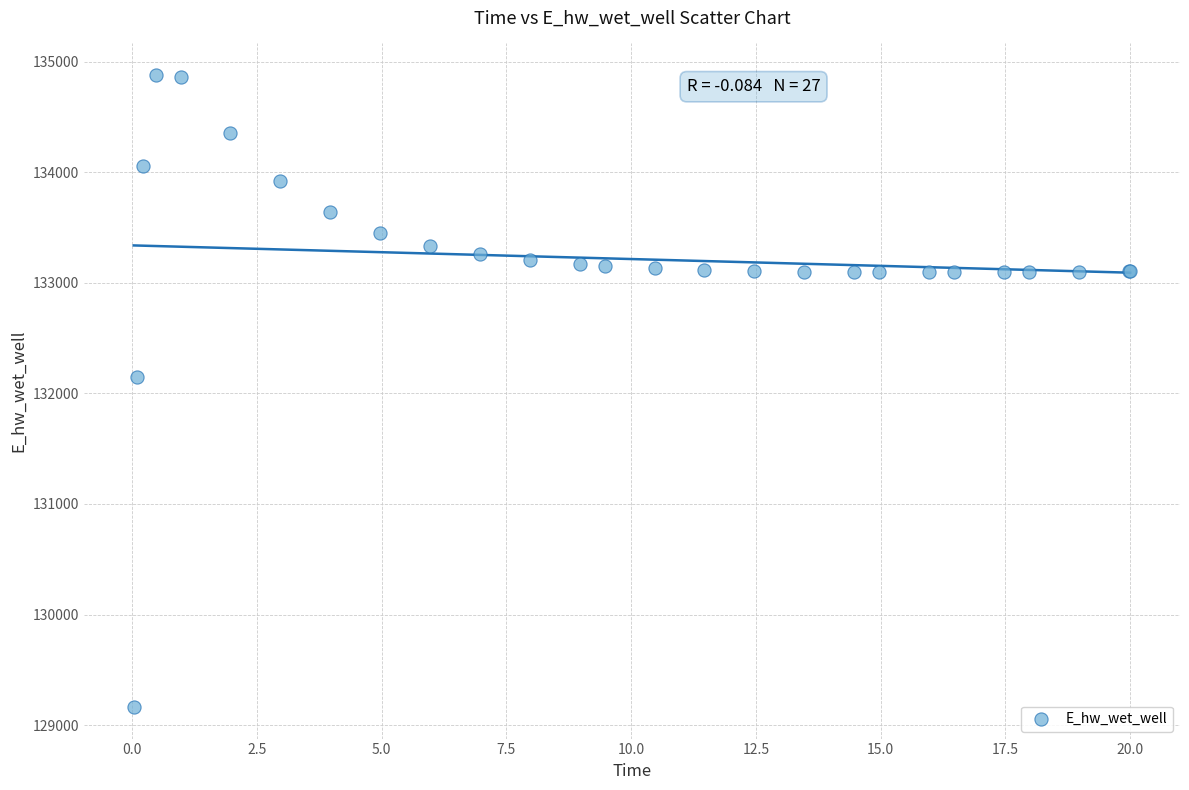

What Y value in the scatter plot is closest to 132021?

132146.1